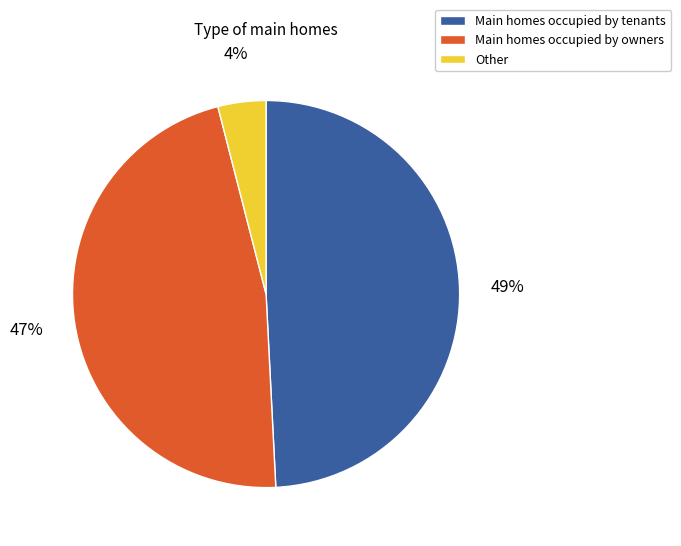

Count the number of slices in the pie.

3